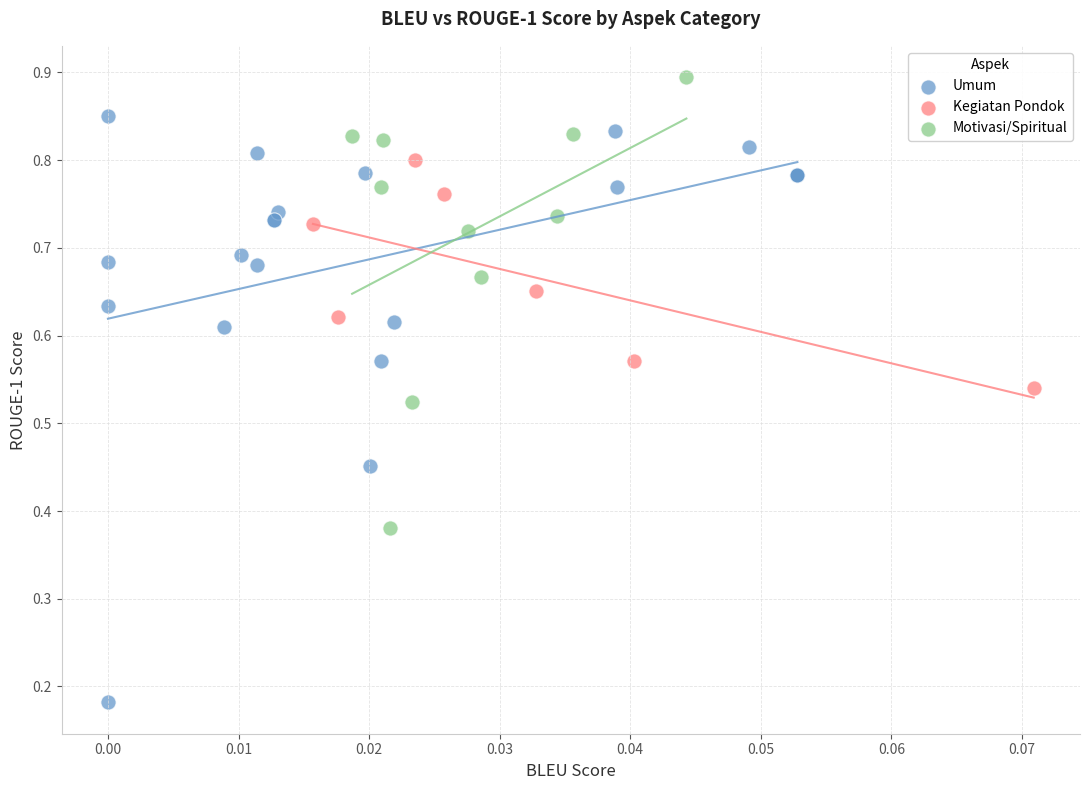

Which series contains the lowest Y value?

Umum